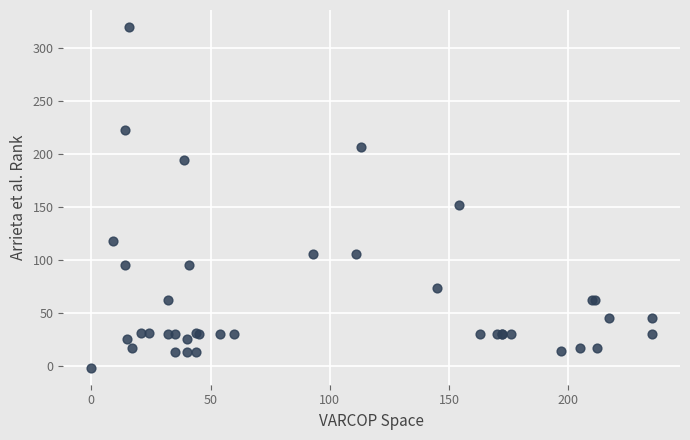

What Y value in the scatter plot is closest to 159?

152